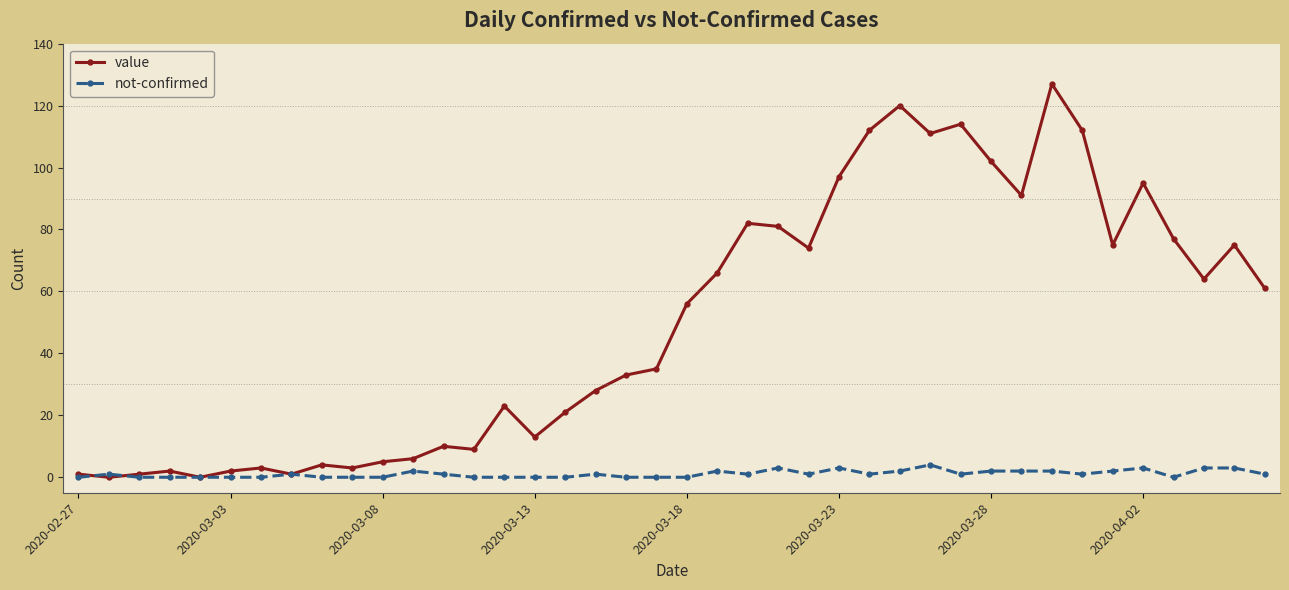

What is the highest value of the value series?

127